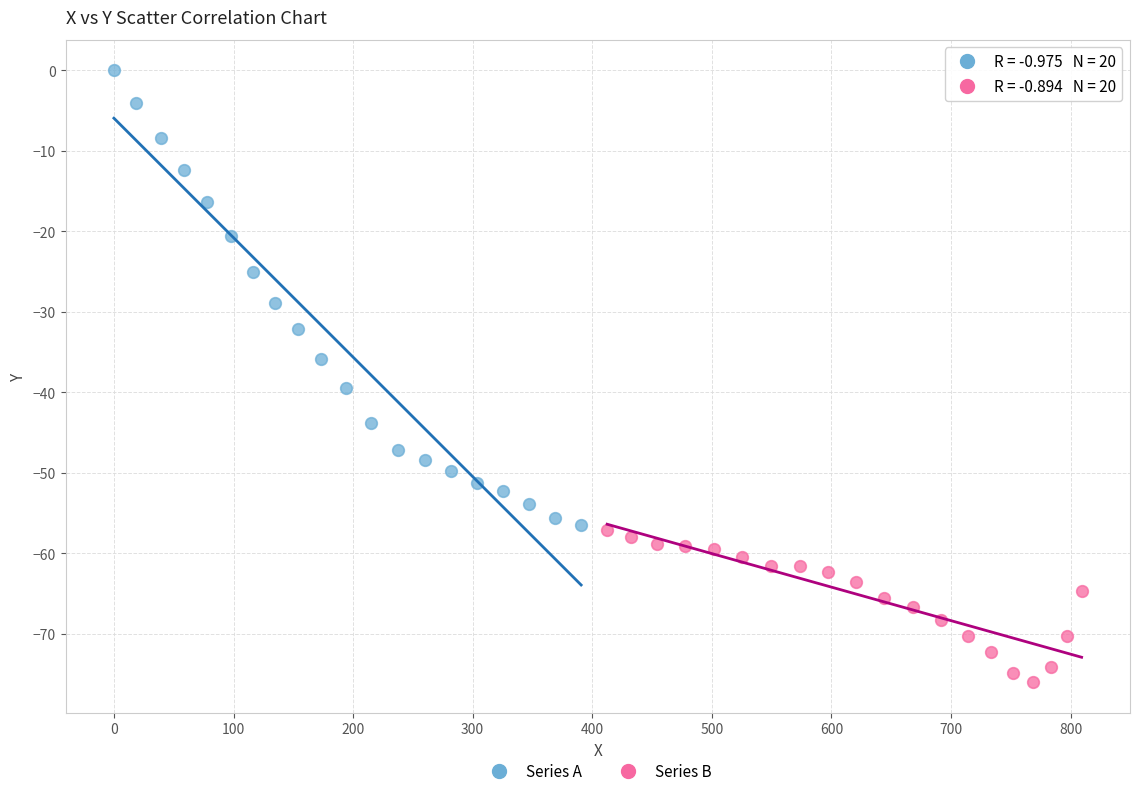

Which series has the widest spread of Y values?

Series A